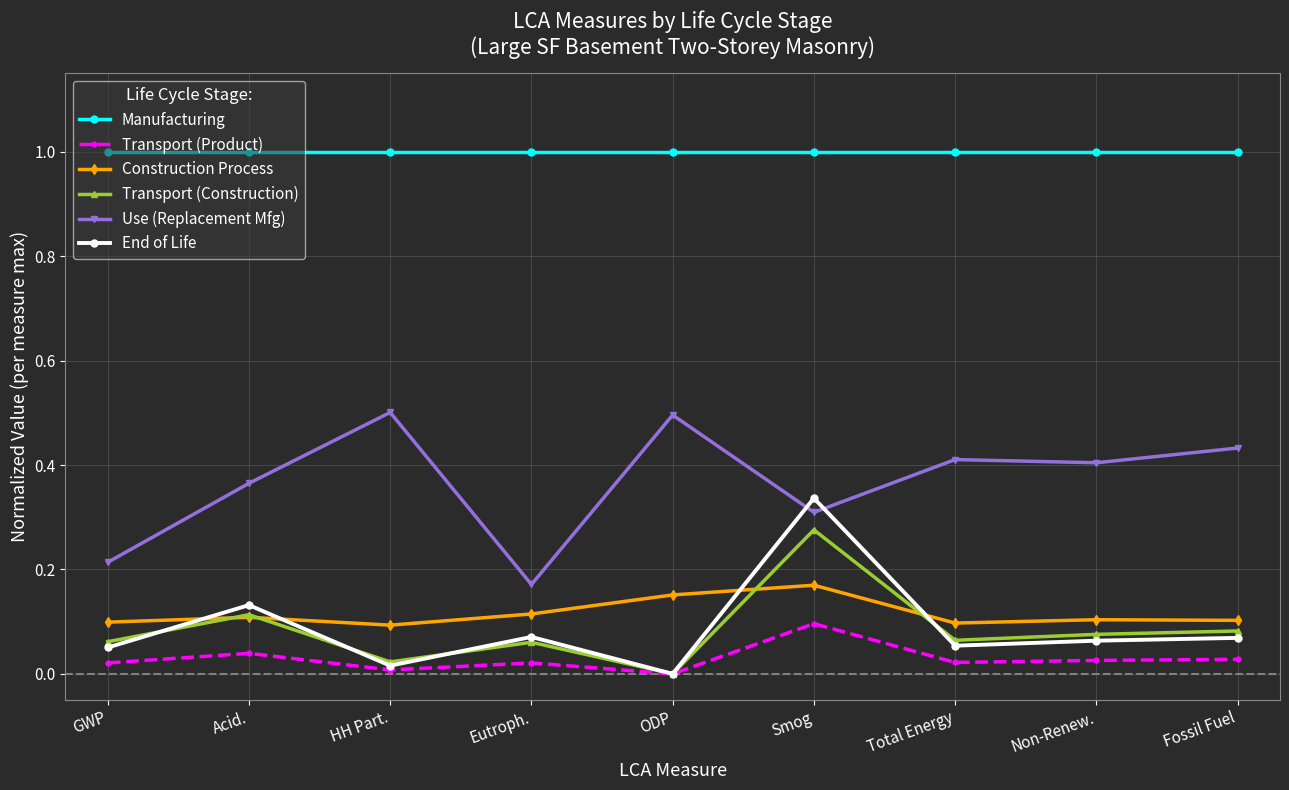

True or false: Transport (Product) has more than 2 points higher than both neighbors.

True